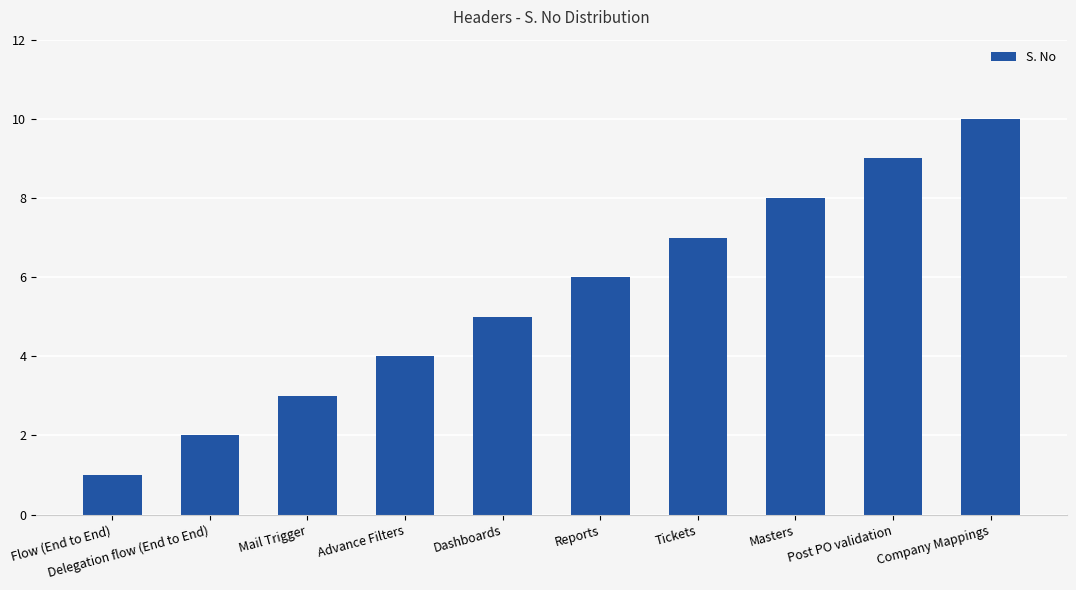

What is the value of the 6th bar from the left?

6